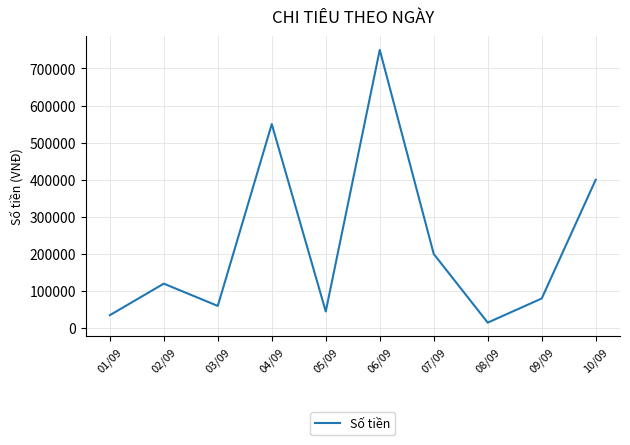

What is the sum of all values?

2255000